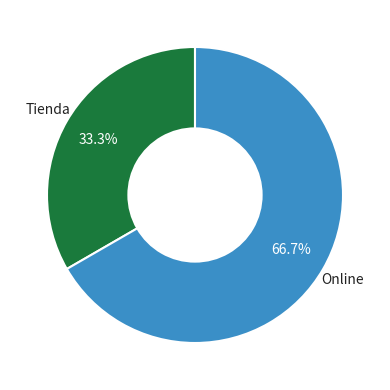

Is there a majority slice in this chart?

Yes